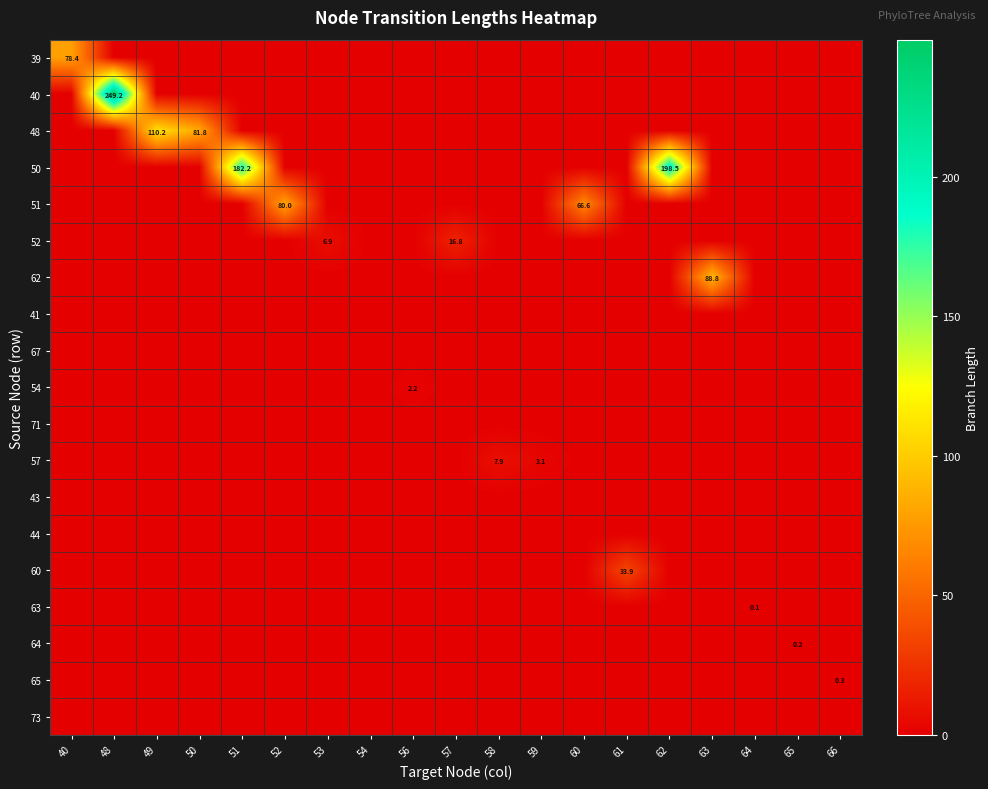

At how many categories does at least one series exceed 92?

4